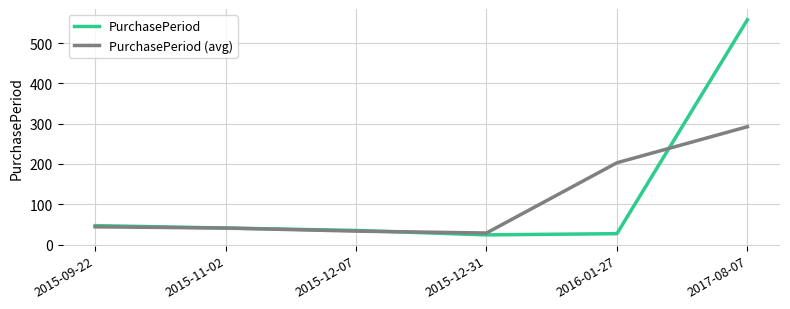

Is this an area chart (filled region under the line)?

No